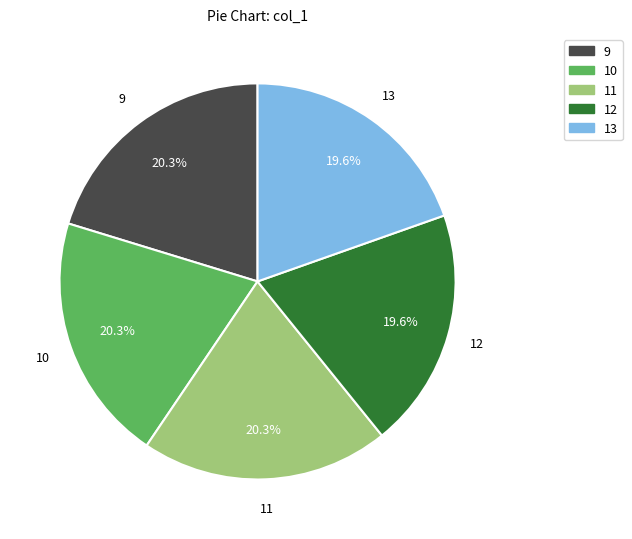

How many segments does this pie chart have?

5